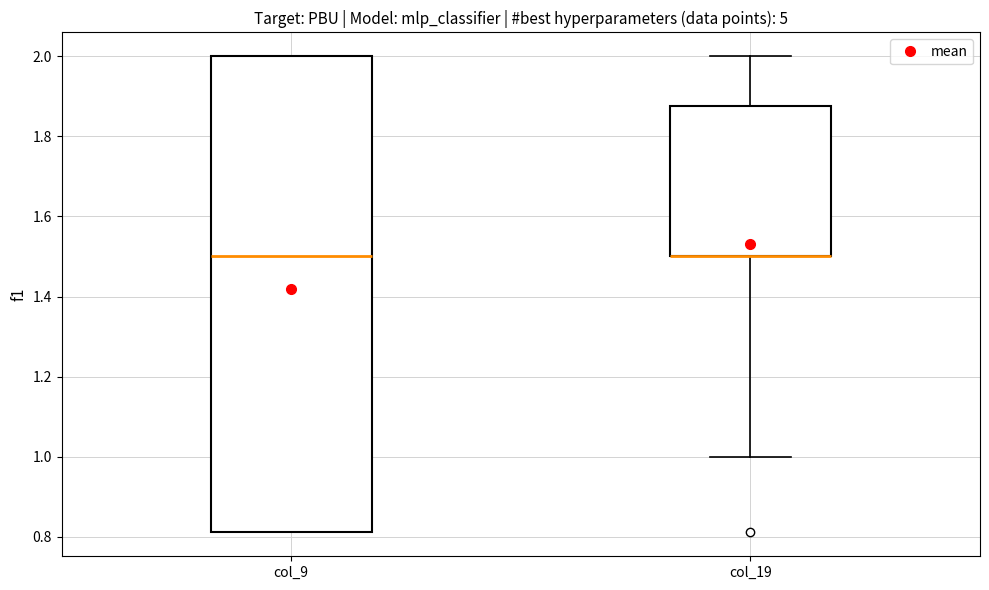

Reading left to right, transcribe this box plot: for each box, give where its median line is, the range the box spans, and where its two whiskers end, as read against the y-axis. The values are not printed on the chart, so give them approximately, as read against the axis.

col_9: median 1.50, box 0.82 to 2.00, whiskers 0.82 to 2.00
col_19: median 1.50 (drawn on the box's lower edge), box 1.50 to 1.88, whiskers 1.00 to 2.00